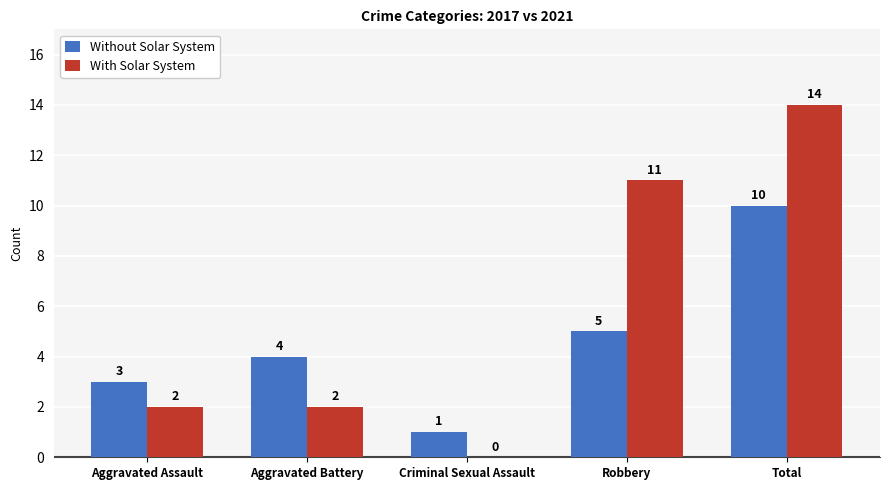

Which category has the highest value in the Without Solar System series?

Total